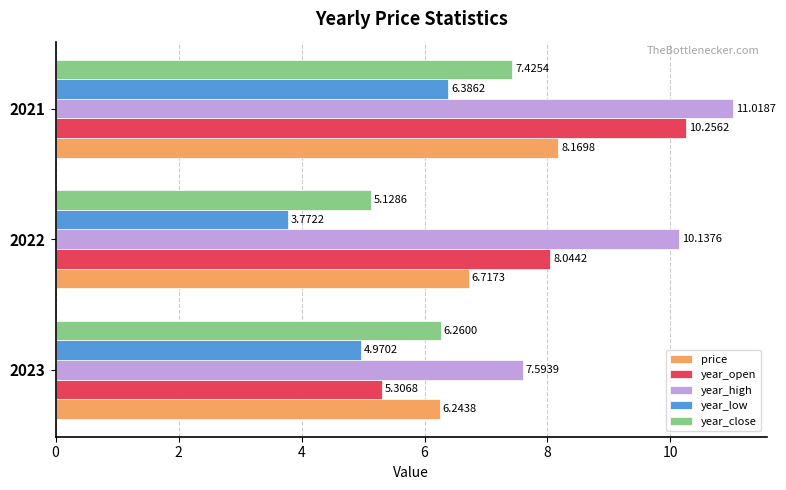

Which series has the largest total across all categories?

year_high